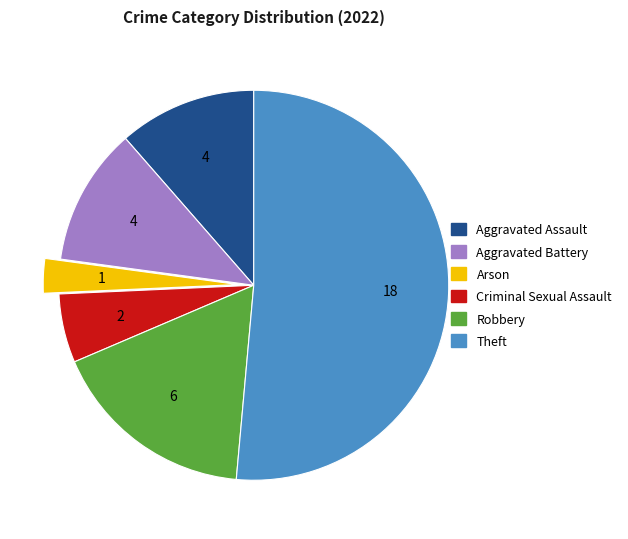

Which has a higher value, Aggravated Assault or Arson?

Aggravated Assault